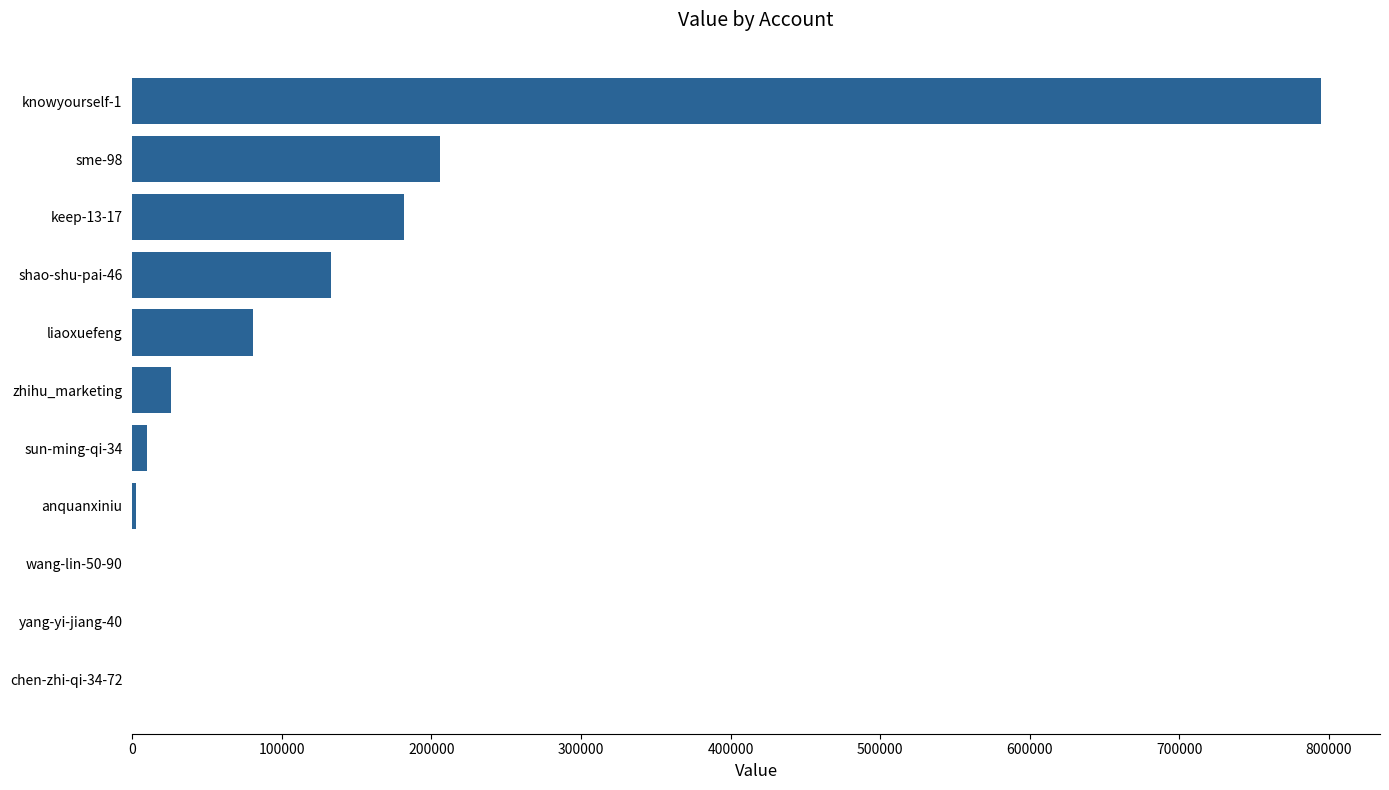

Which category has the highest value across all series?

knowyourself-1